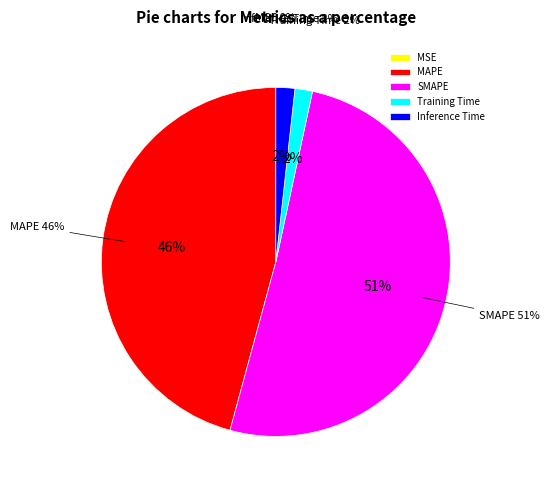

Rank the categories by value from lowest to highest.

MSE, Training Time, Inference Time, MAPE, SMAPE